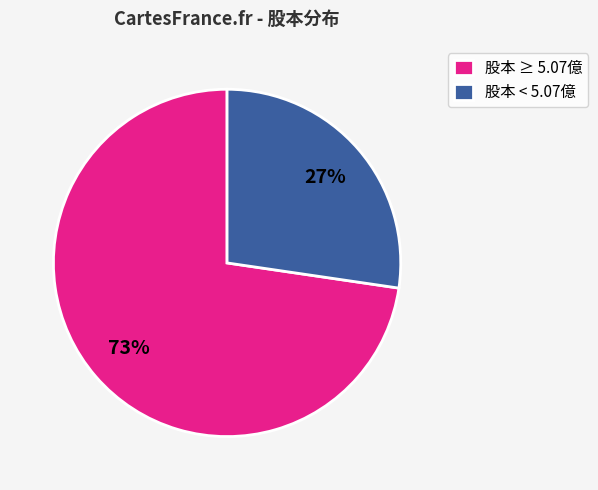

What percentage is the 股本 < 5.07億 slice, to the nearest percent?

27%